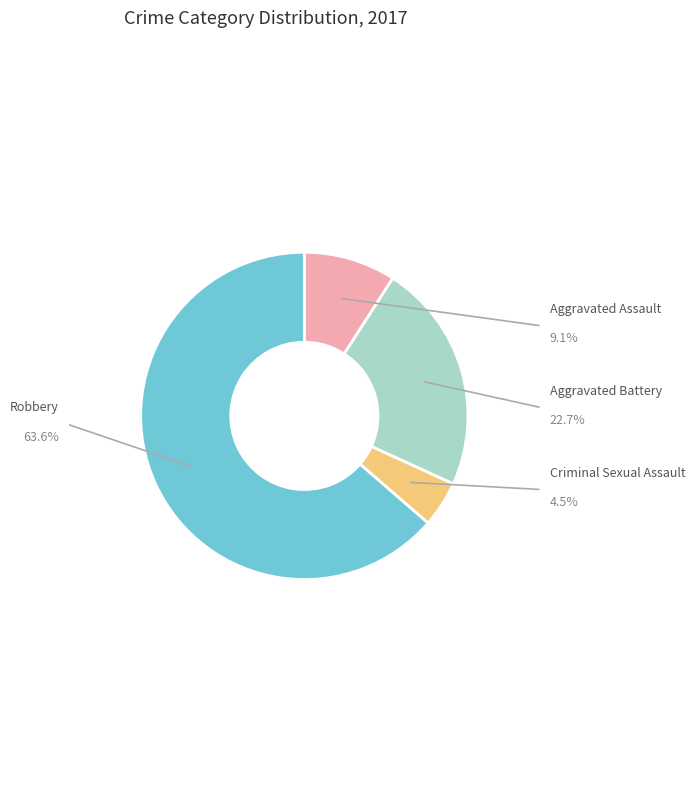

What is the smallest slice in the pie chart?

Criminal Sexual Assault